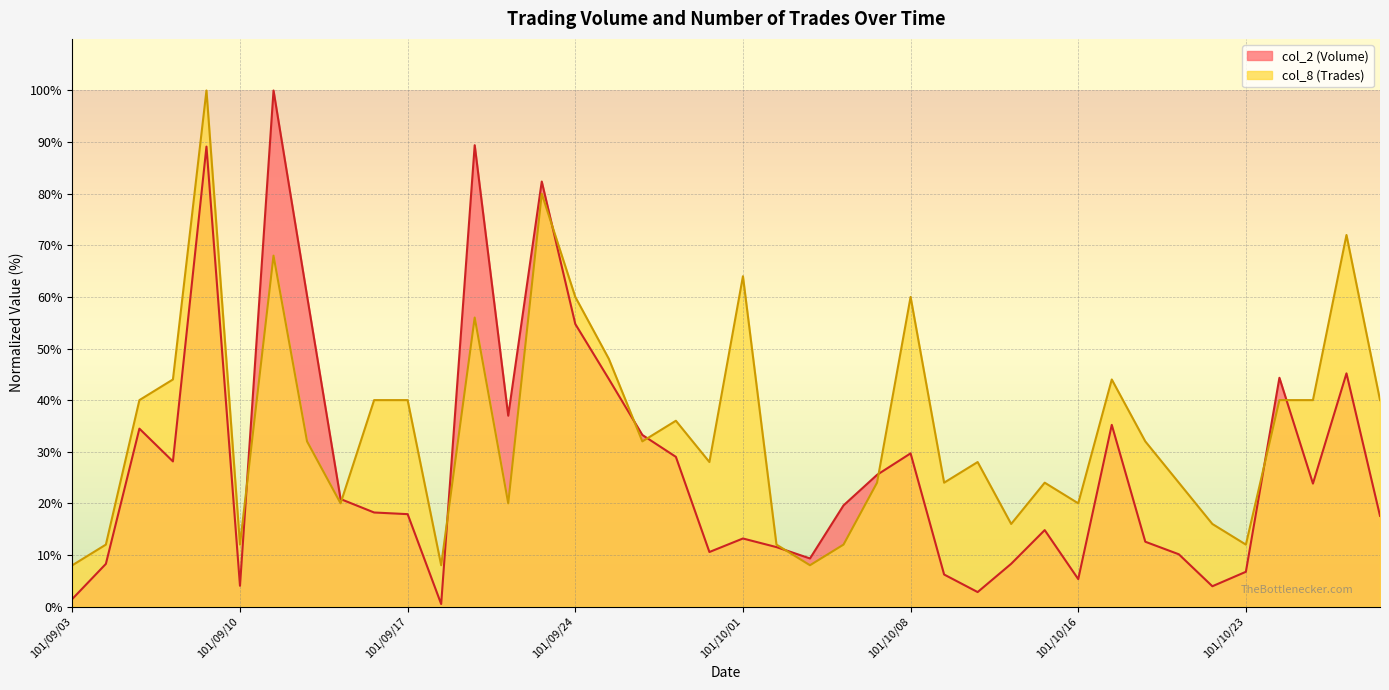

At how many categories does at least one series exceed 78?

4